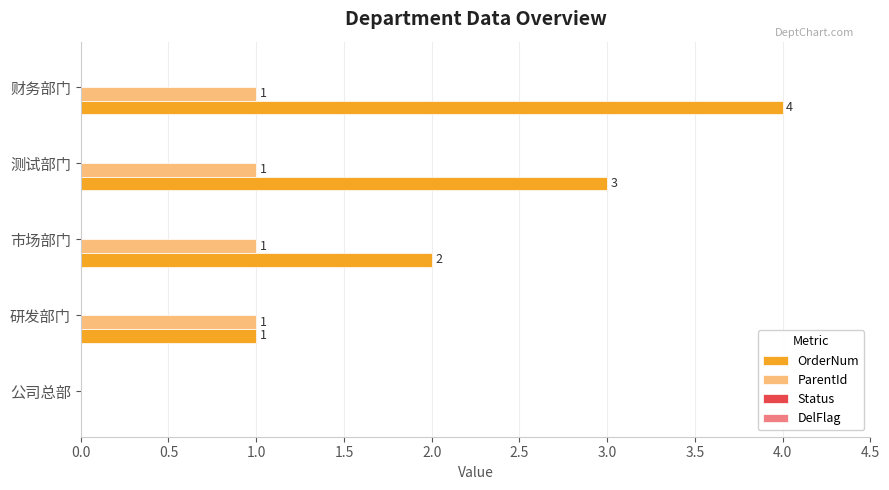

The ParentId series shows 1 at 财务部门. True or false?

True